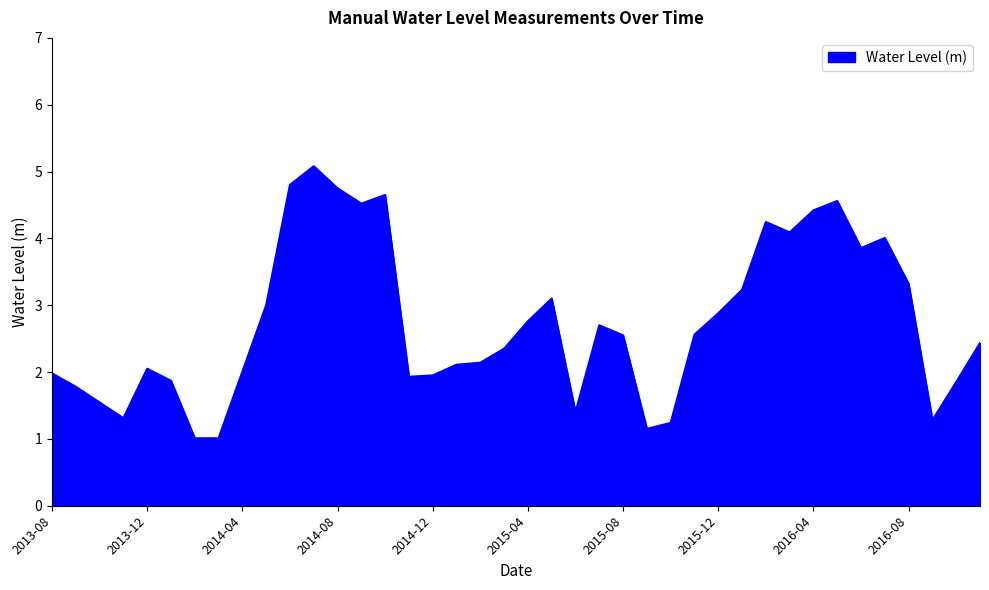

What is the smallest value displayed?

1.0